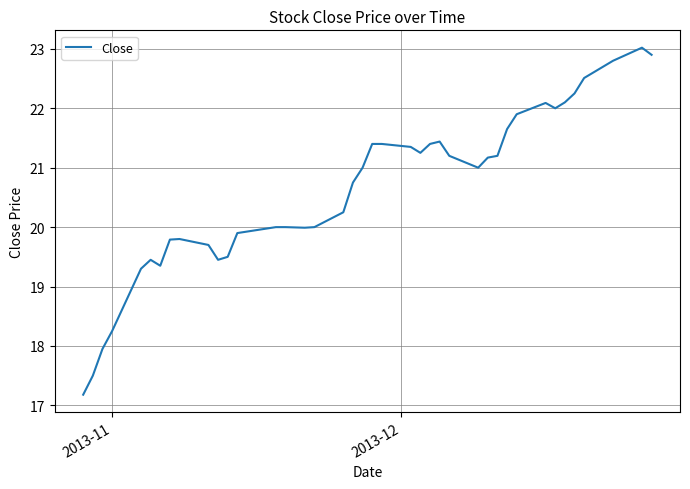

What is the maximum value shown in the chart?

23.0